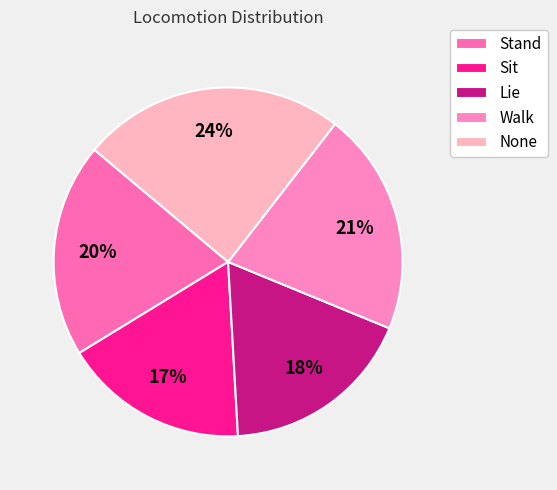

Count the number of slices in the pie.

5